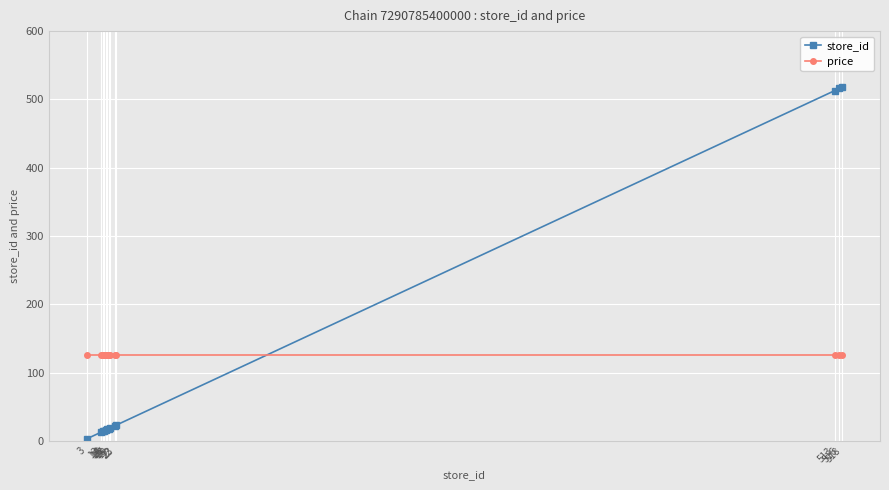

What is the minimum value for price?

126